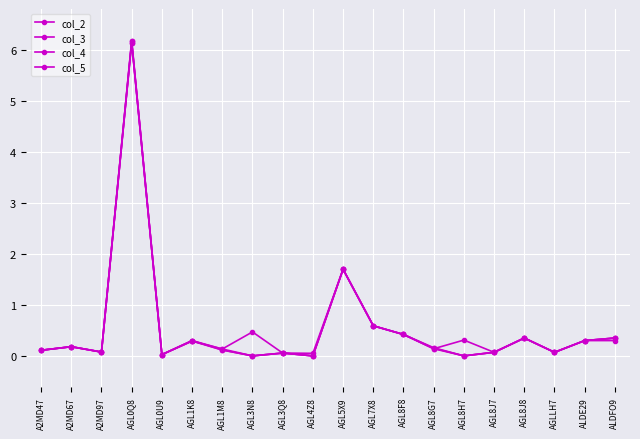

What is the value of the col_5 point at the 9th from the left?

0.1